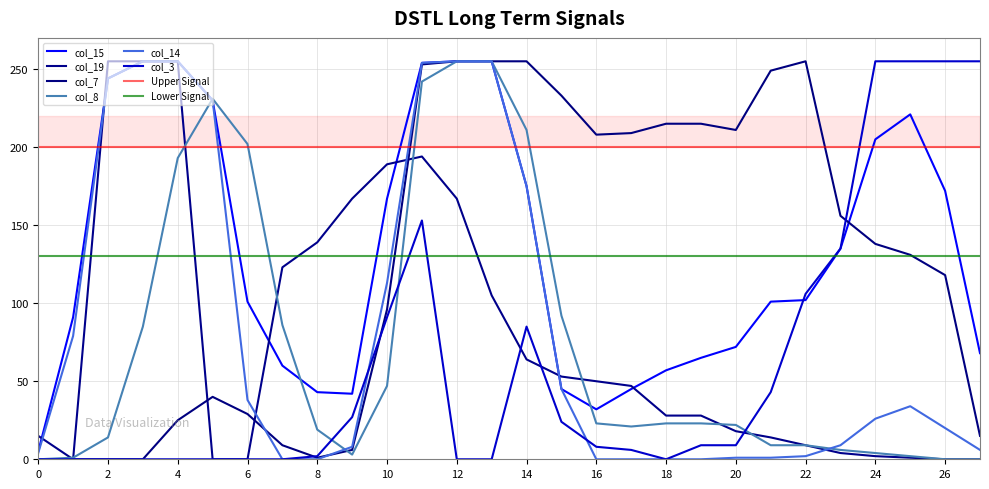

What is the spread (max minus min) of values at 8?

139